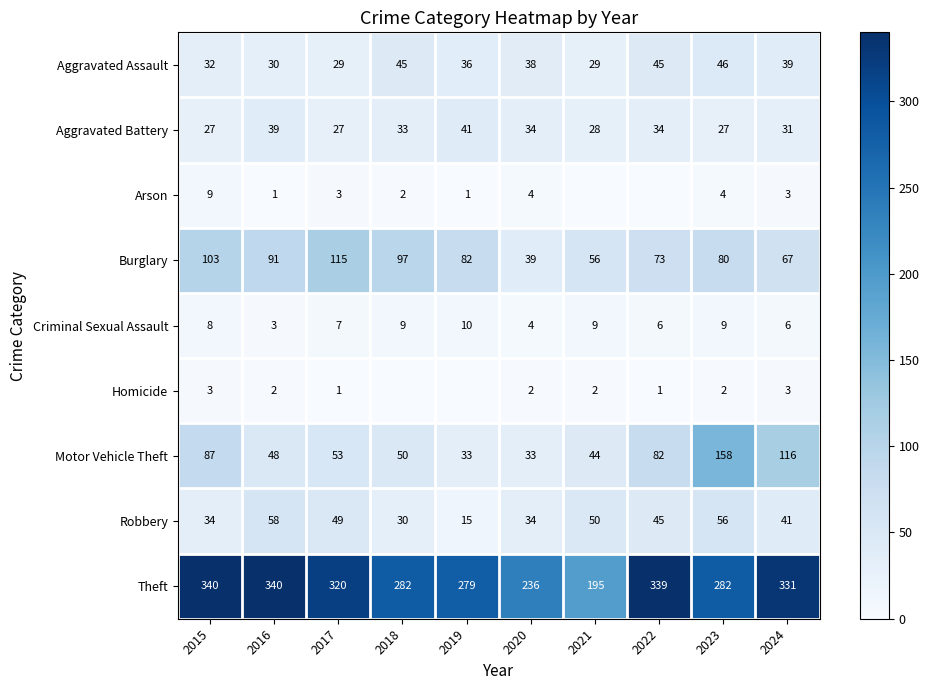

At which label does Robbery first exceed 45?

2016